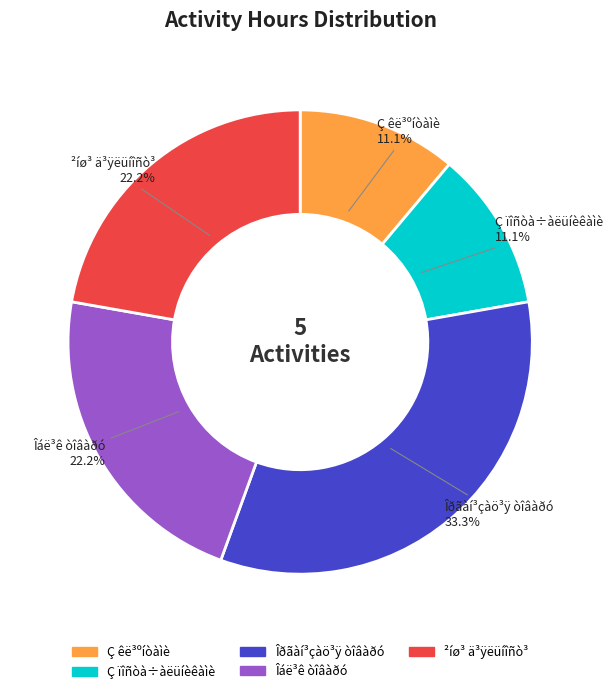

To the nearest percent, what is the difference between the largest and smallest slice percentages?

22%